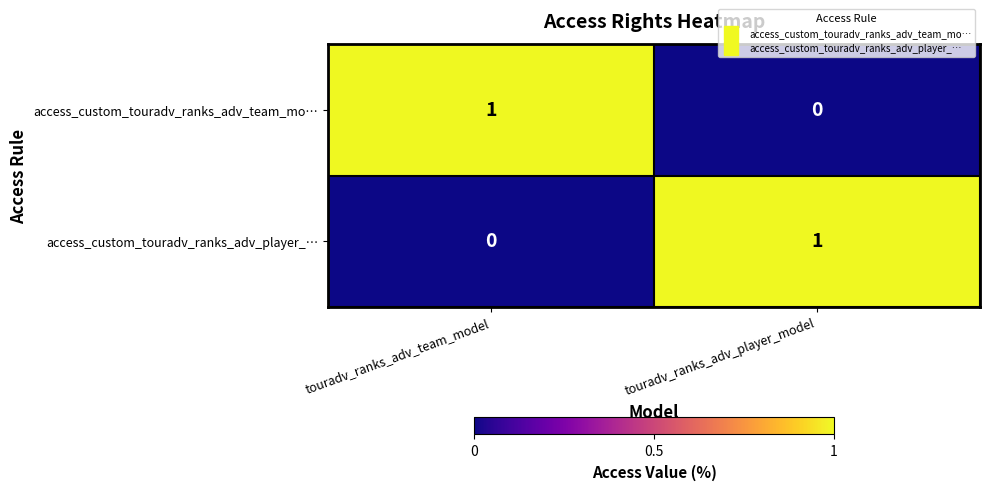

Reading right to left, transcribe all the data shown in this chart.

access_custom_touradv_ranks_adv_team_mo…: touradv_ranks_adv_player_model=0	touradv_ranks_adv_team_model=1
access_custom_touradv_ranks_adv_player_…: touradv_ranks_adv_player_model=1	touradv_ranks_adv_team_model=0